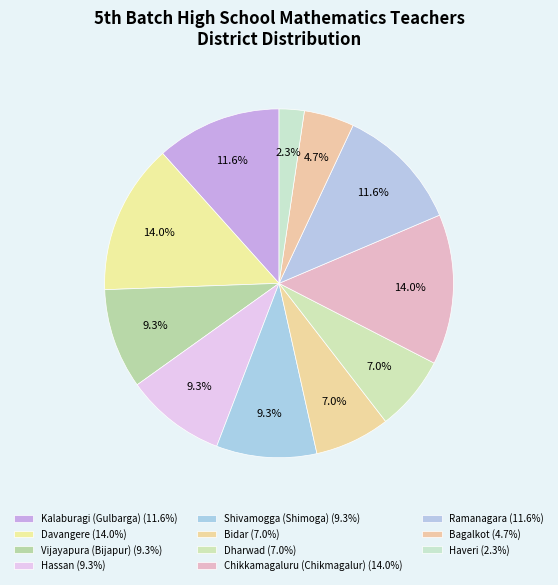

Approximately how many times larger is the value at Ramanagara compared to Dharwad?

1.7